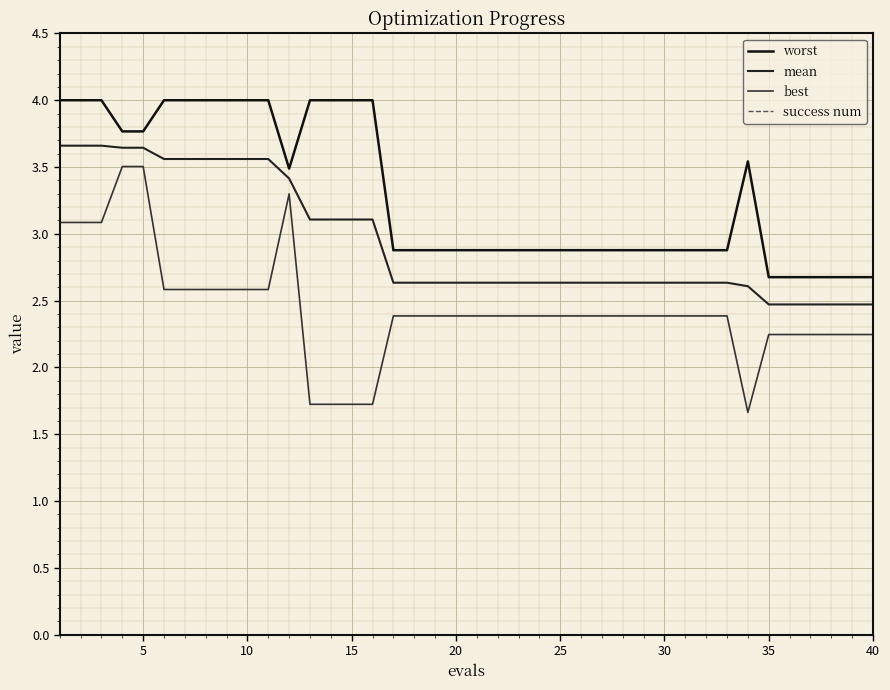

At how many categories does at least one series exceed 2?

40